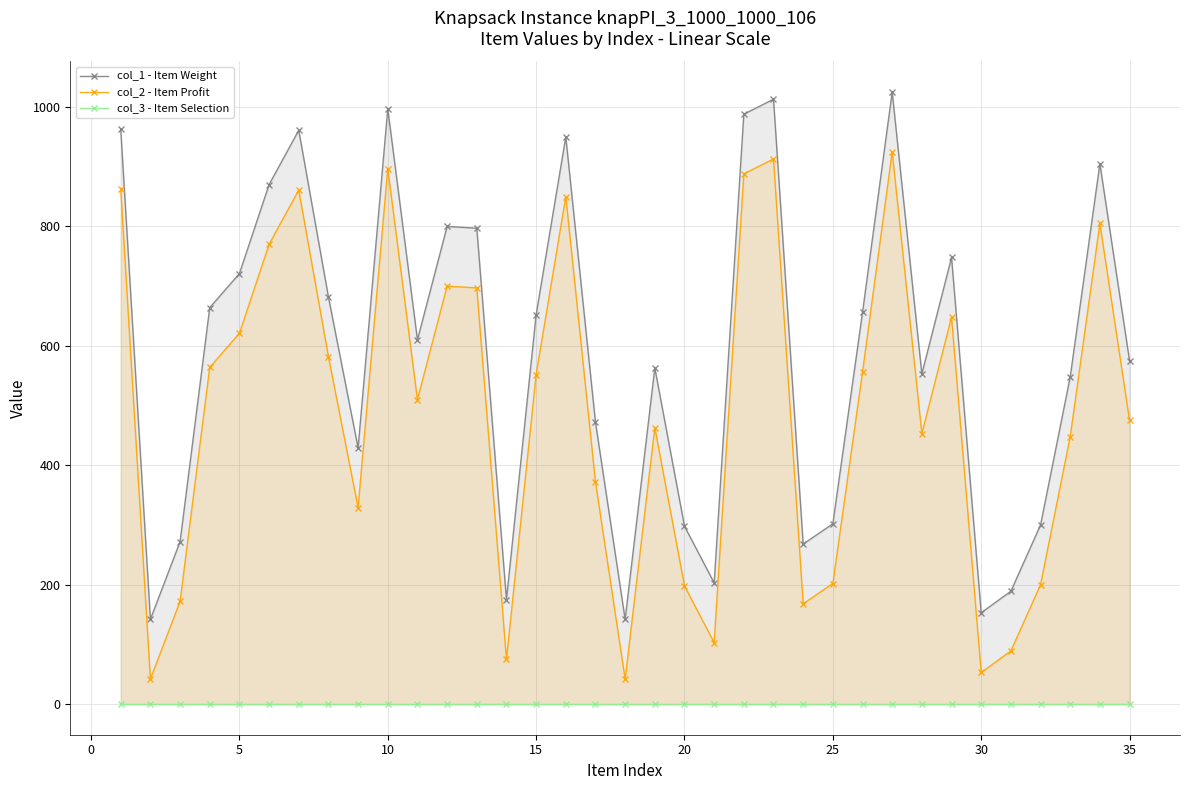

The value of col_2 - Item Profit at 15 is 552. True or false?

True